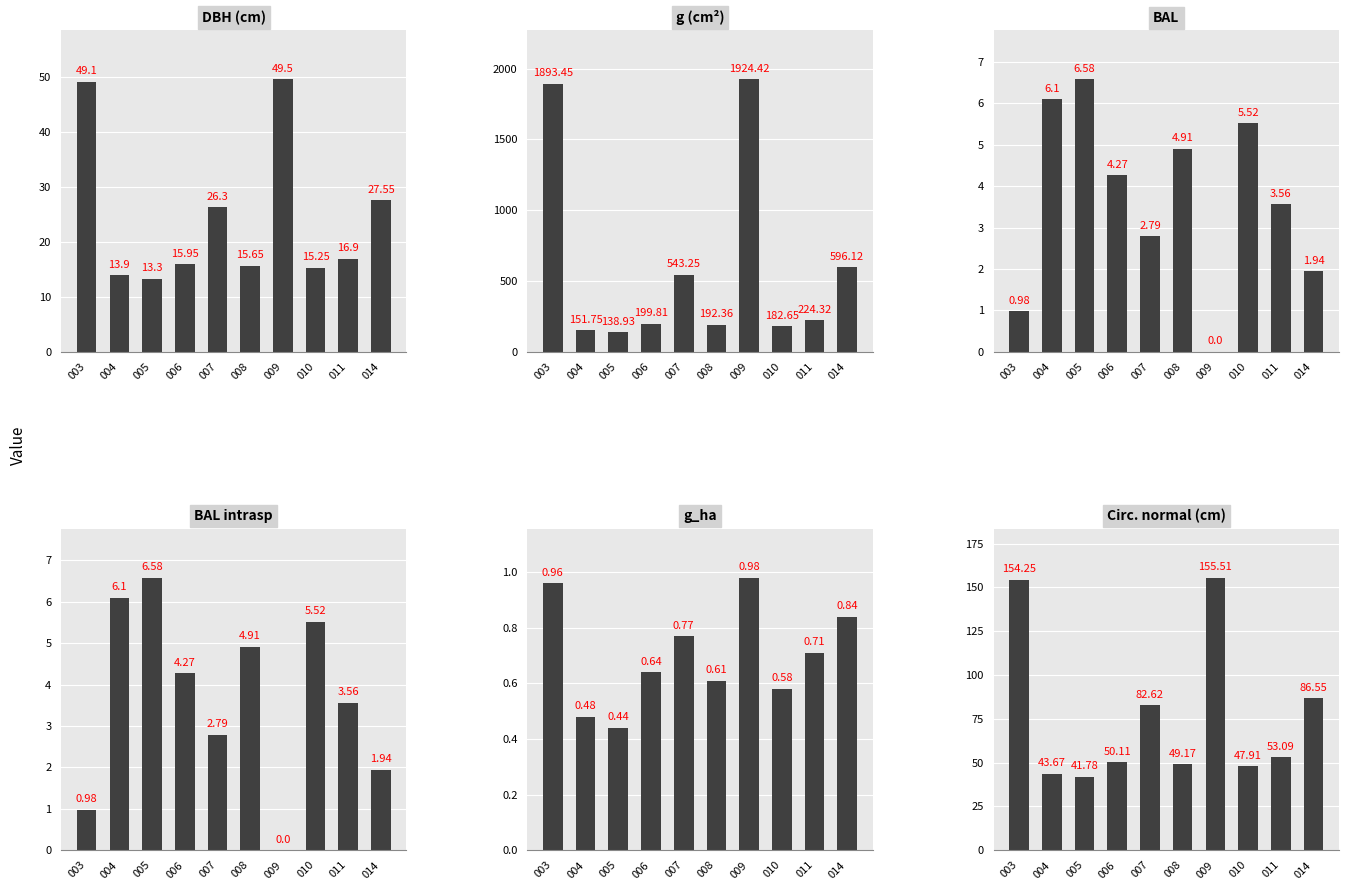

Which series changed the most between 006 and 014?

g